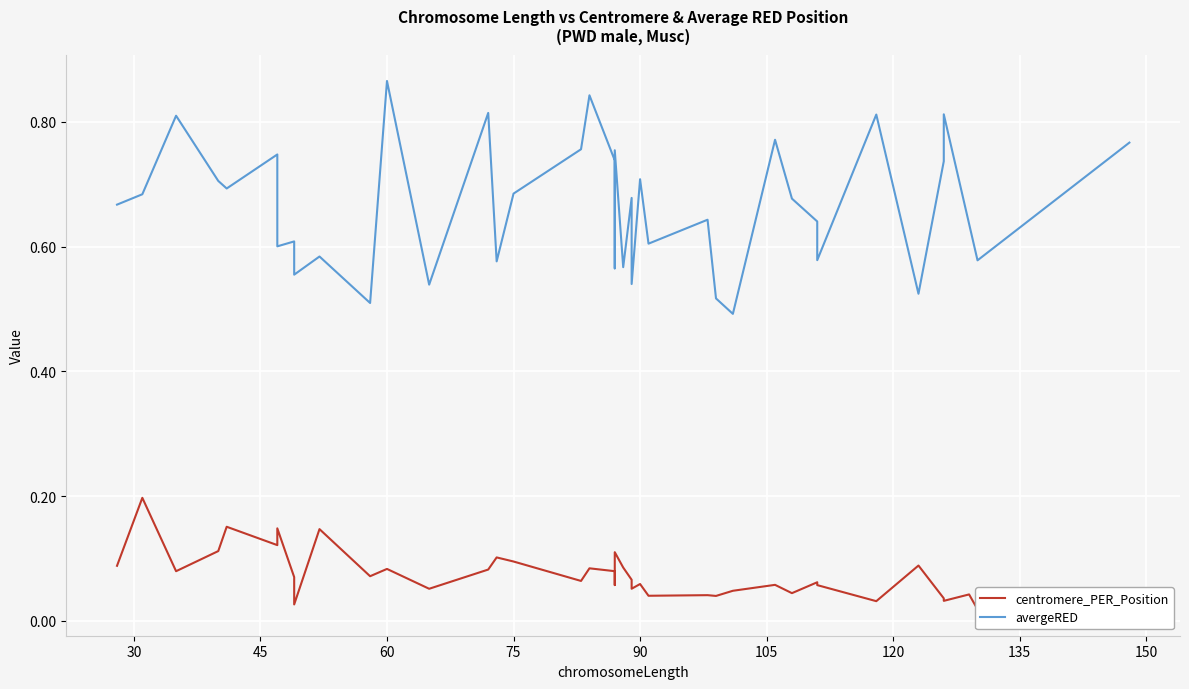

What are all the series names shown in the legend?

centromere_PER_Position, avergeRED